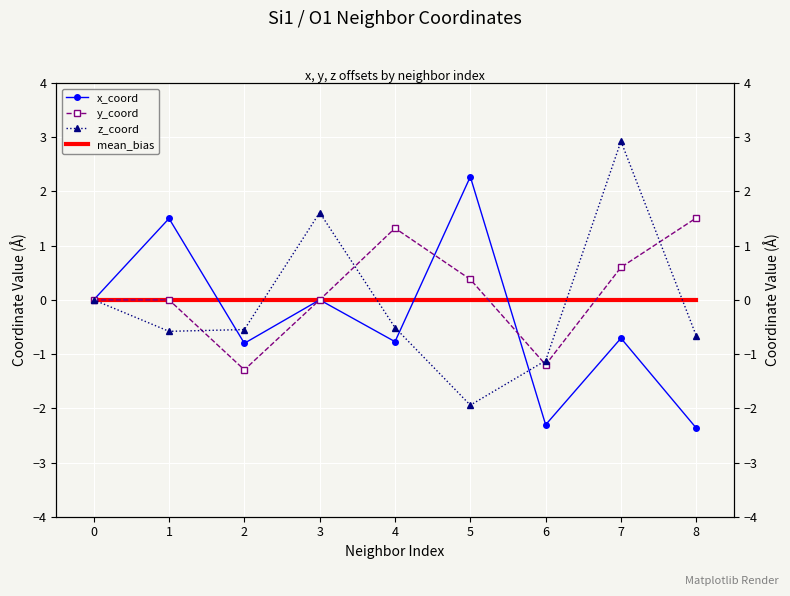

Between 0 and 3, which series saw the biggest shift?

z_coord